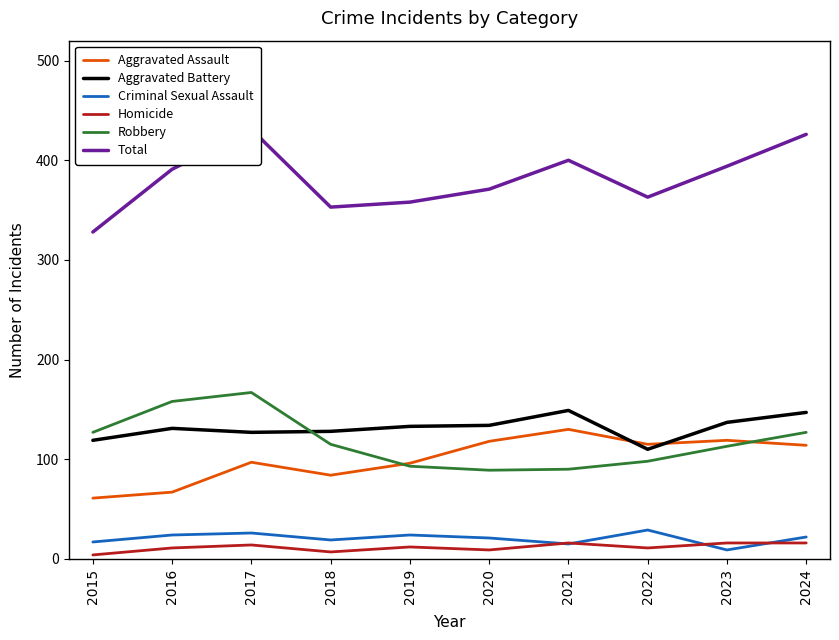

The value of Aggravated Battery at 2017 is 185. True or false?

False